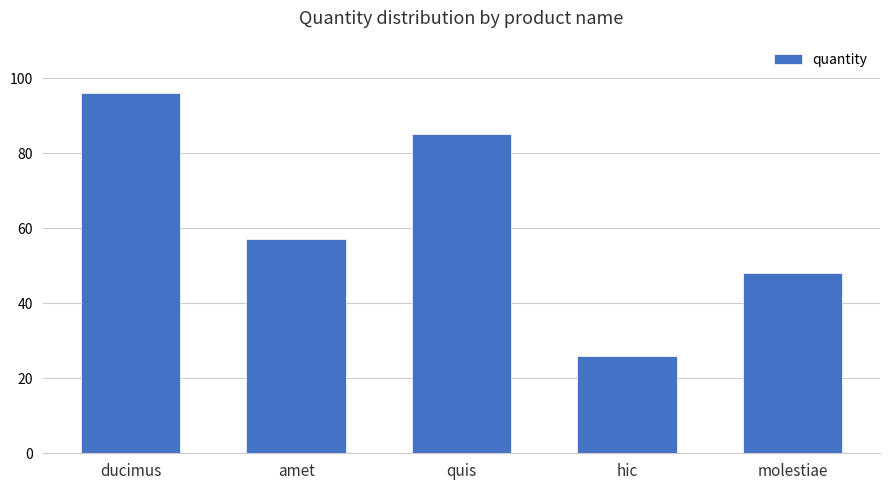

What value does the data have at ducimus, to the nearest 10?

100